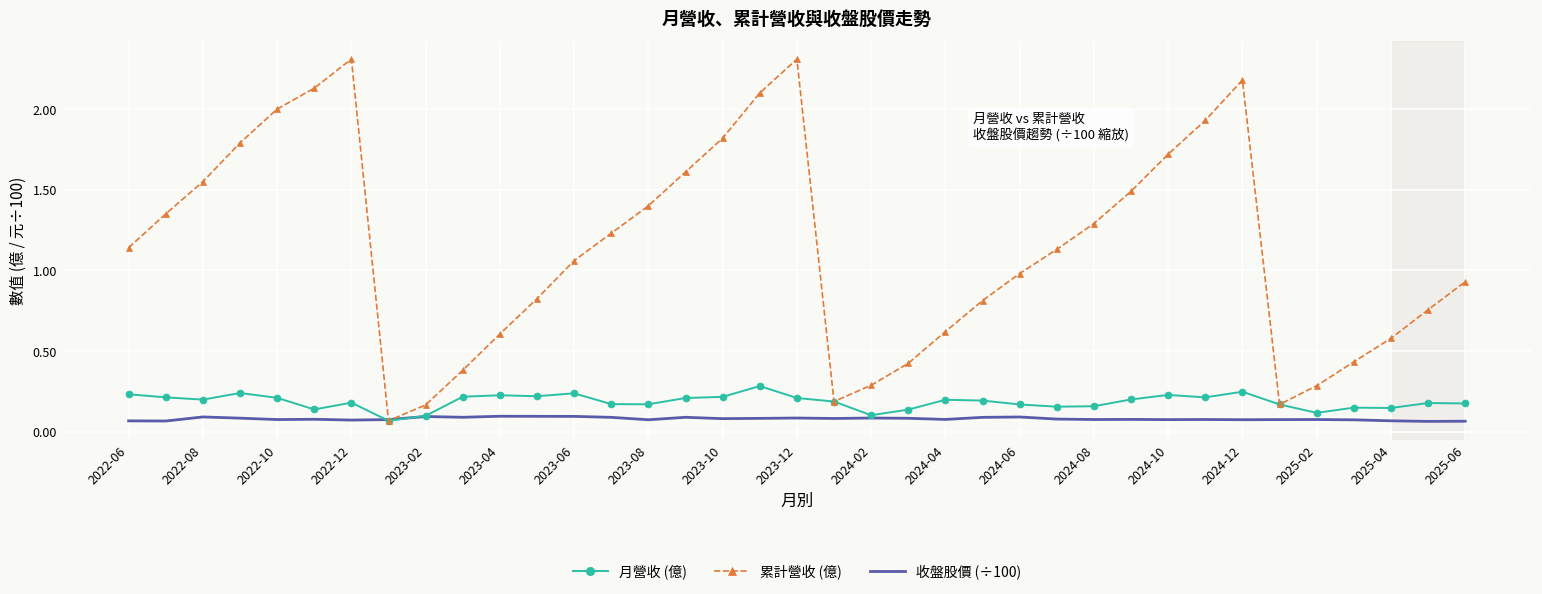

What is the maximum value for 月營收 (億)?

0.3